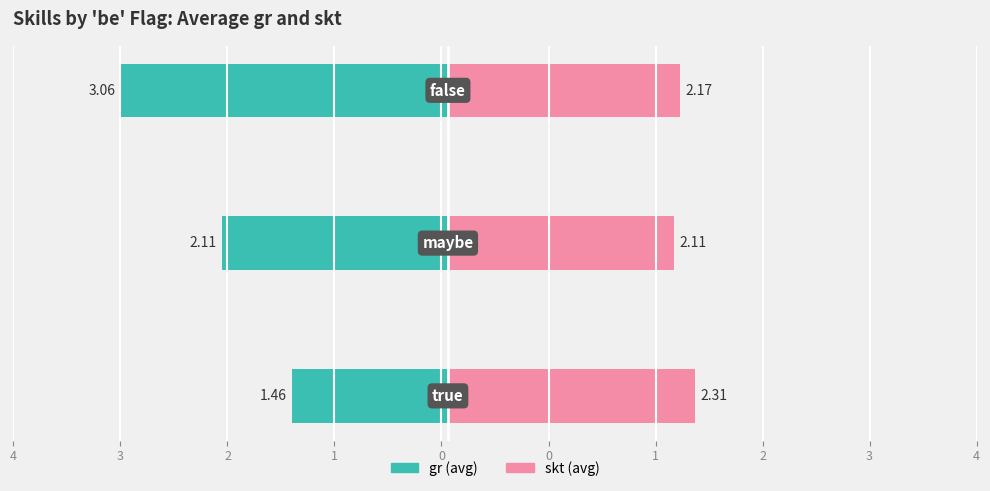

Reading left to right, extract all data points from this chart.

gr: -1.5	-2.1	-3.1
skt: 2.3	2.1	2.2